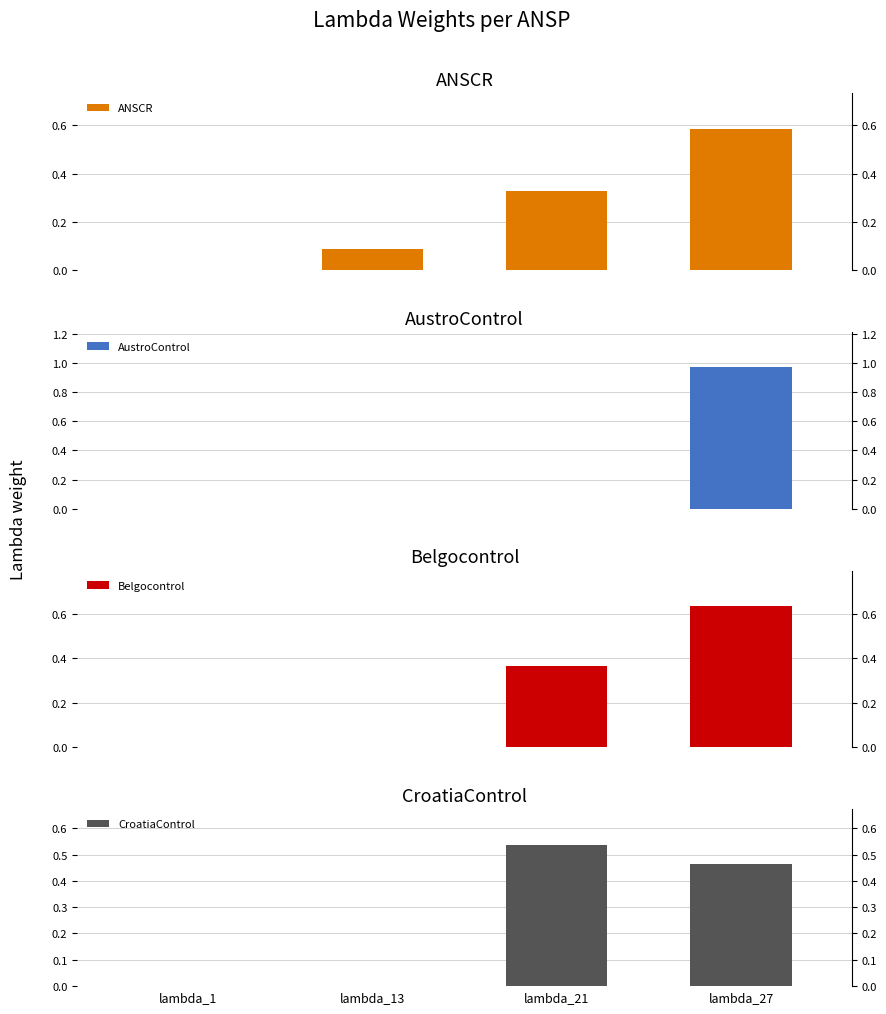

The ANSCR series shows 0.2 at lambda_27. True or false?

False